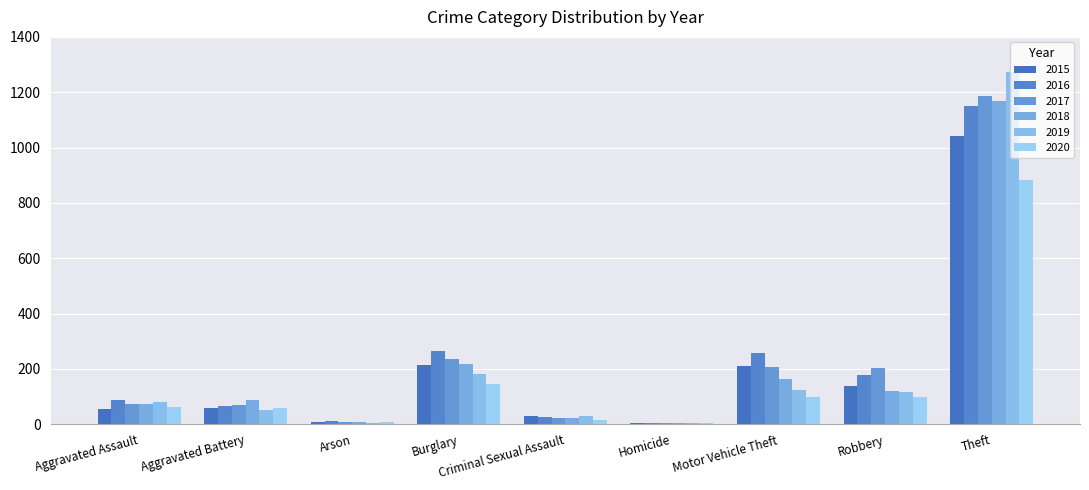

Count the number of data series in this chart.

6